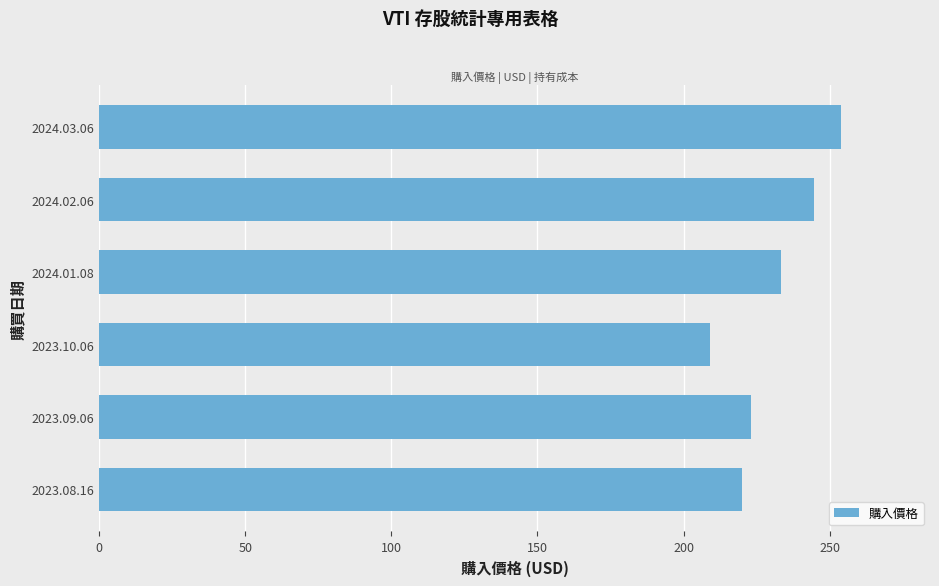

At which category does the chart reach its minimum across all series?

2023.10.06